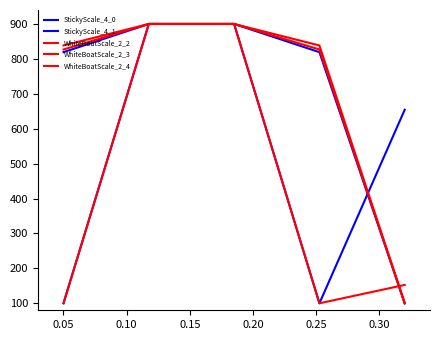

In StickyScale_4_1, how many points are lower than both neighbors (excluding endpoints)?

1